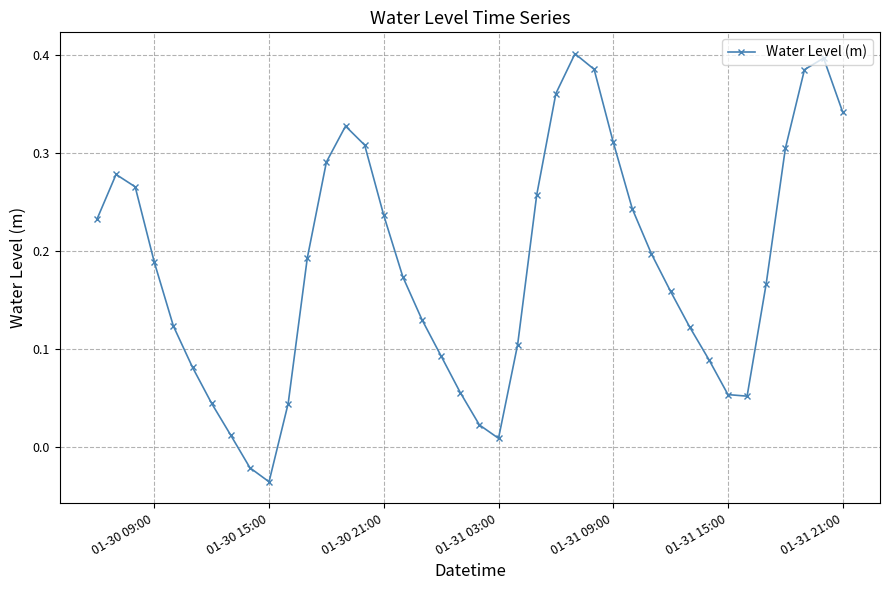

How many points are lower than both their immediate neighbors (excluding endpoints)?

3